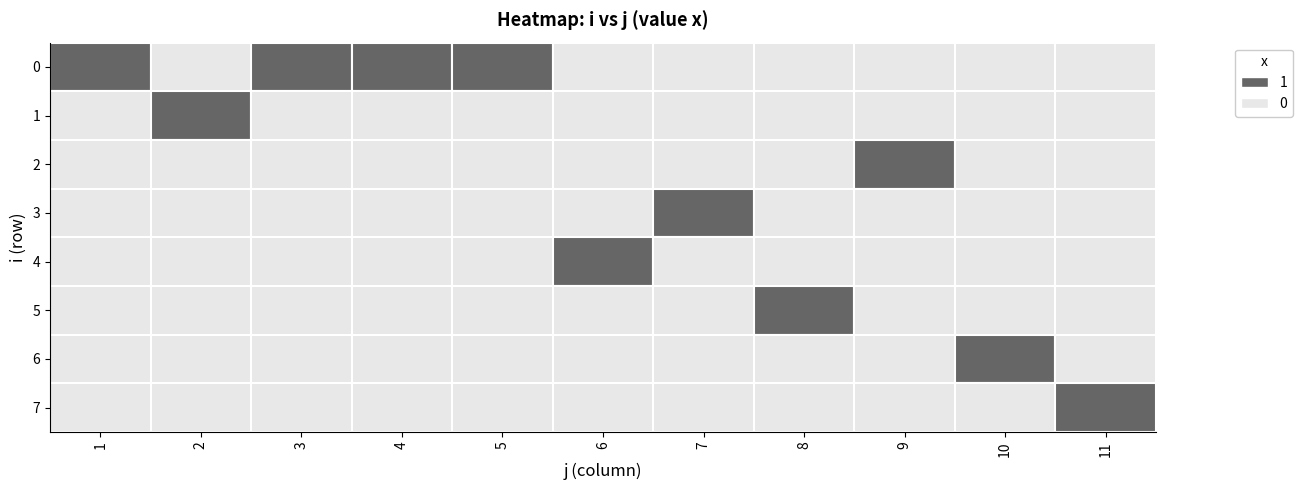

Which label corresponds to the largest value in the chart?

1